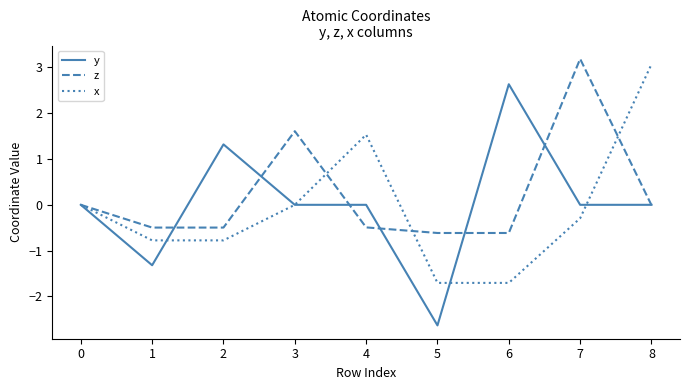

How many lines are shown in the chart?

3